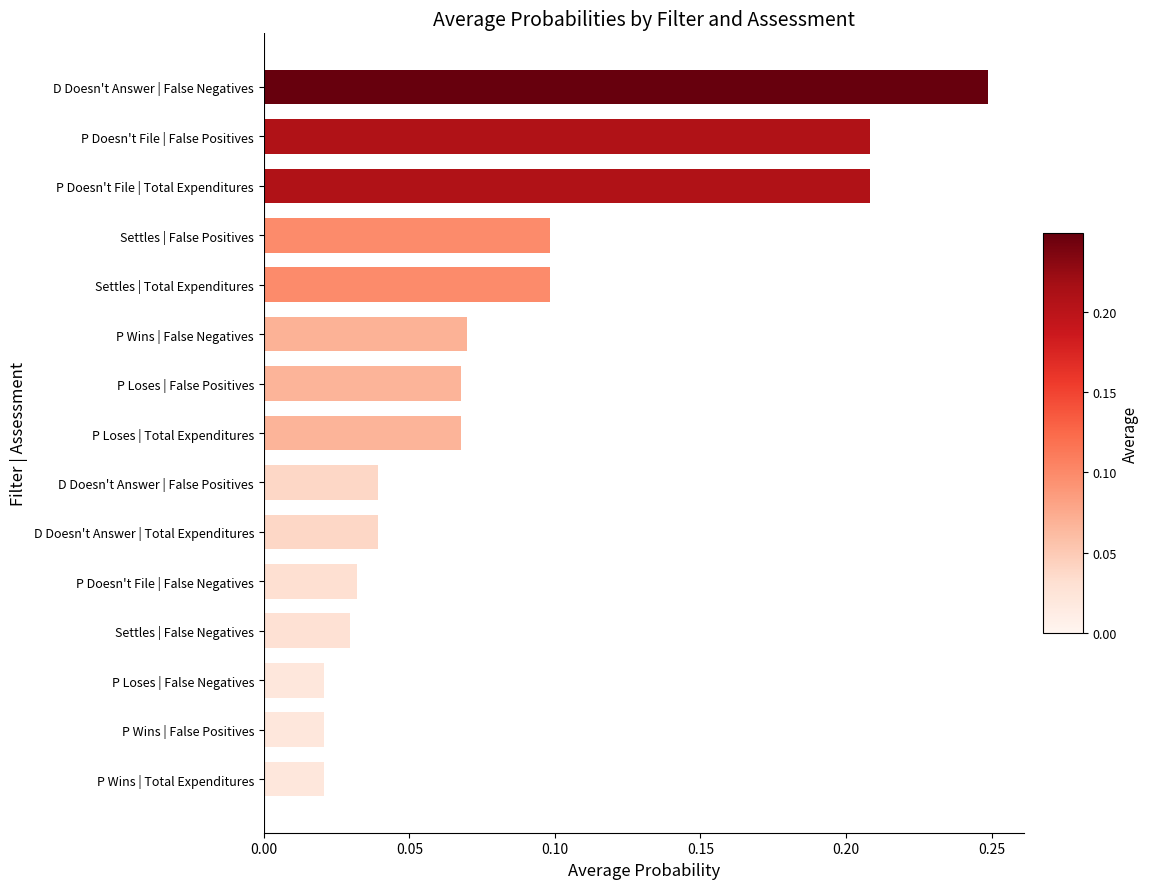

How many bars are there in total?

15